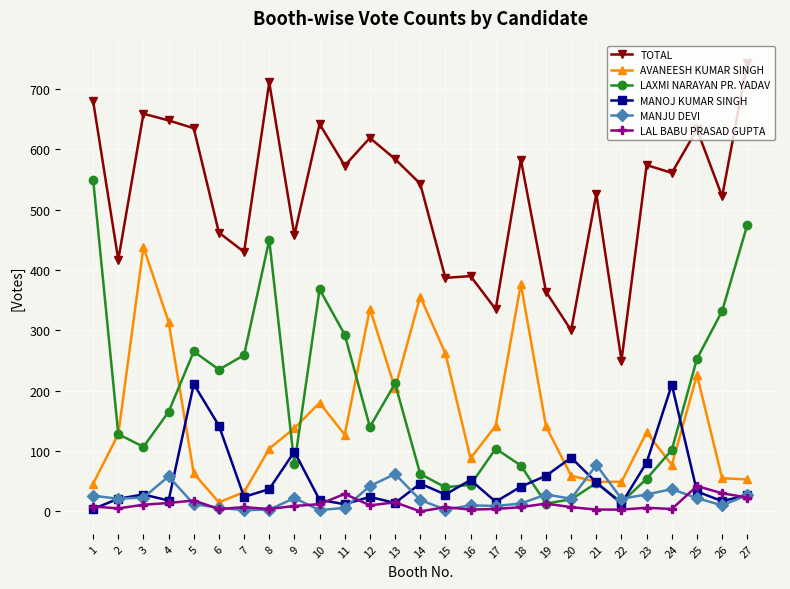

What is the value of the TOTAL point at the 7th from the left?

430